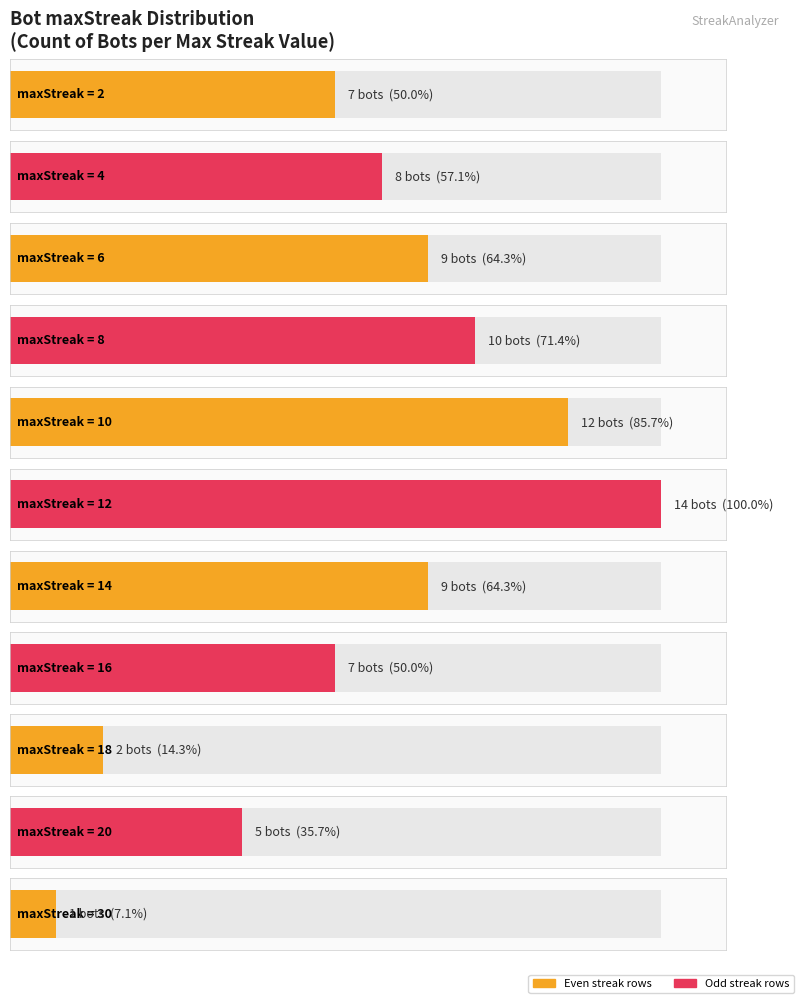

Are the bars grouped side by side (vs. stacked)?

No